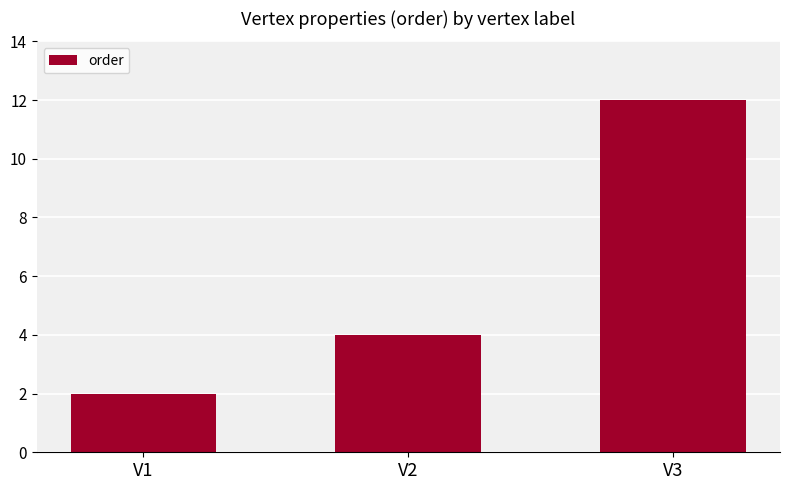

Reading left to right, extract all data points from this chart.

V1=2	V2=4	V3=12